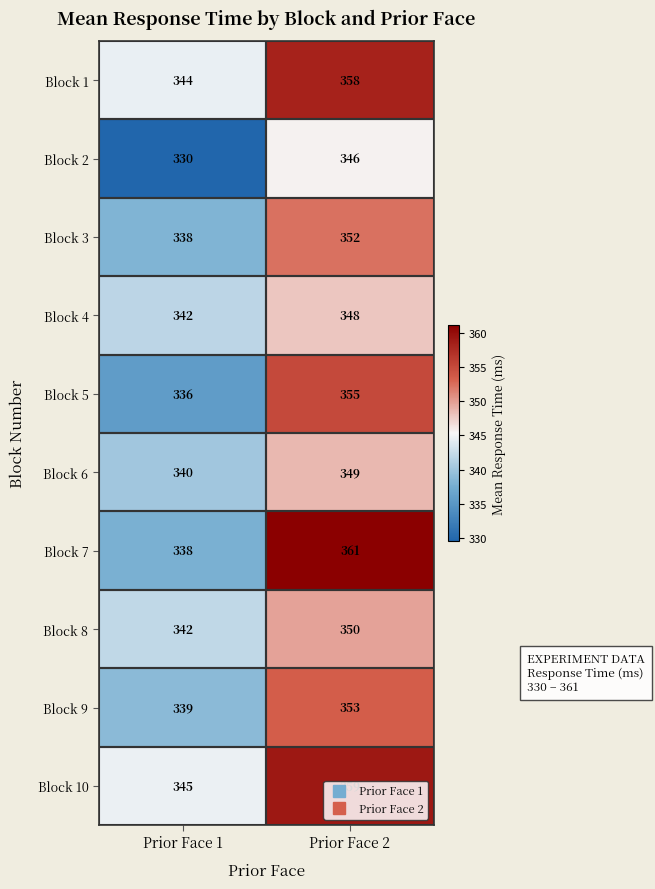

Between Prior Face 1 and Prior Face 2, which series saw the biggest shift?

Block 7